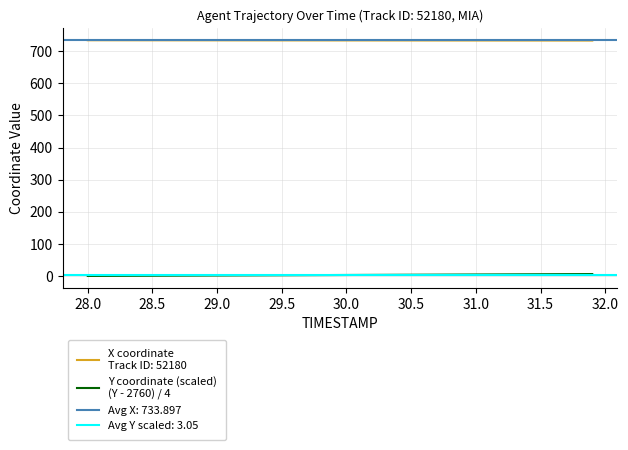

Is it true that the value at 21 is 1.9?

False